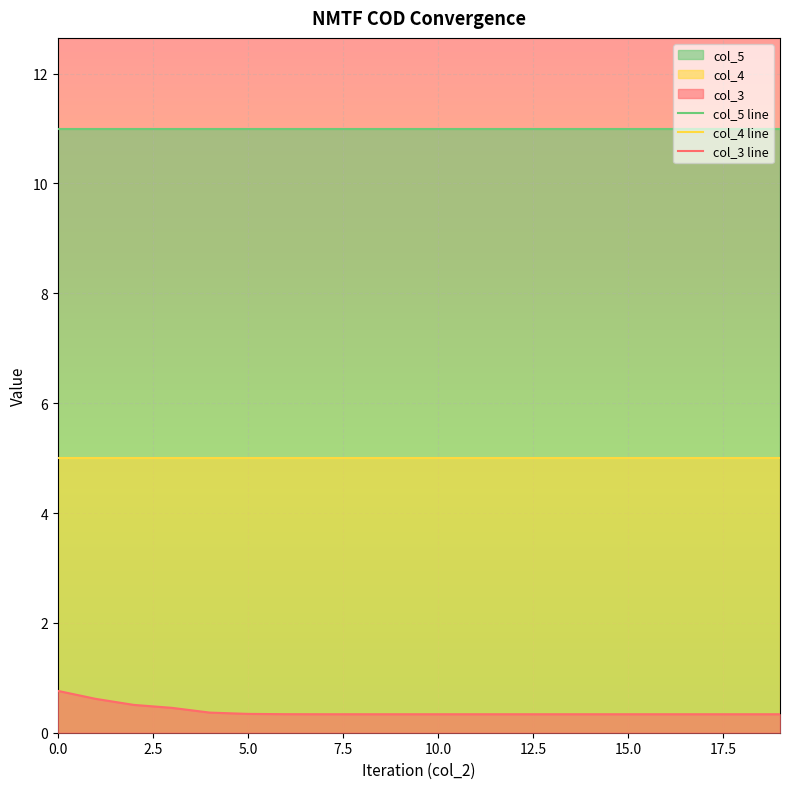

The col_3 line series shows 0.3 at 12. True or false?

True